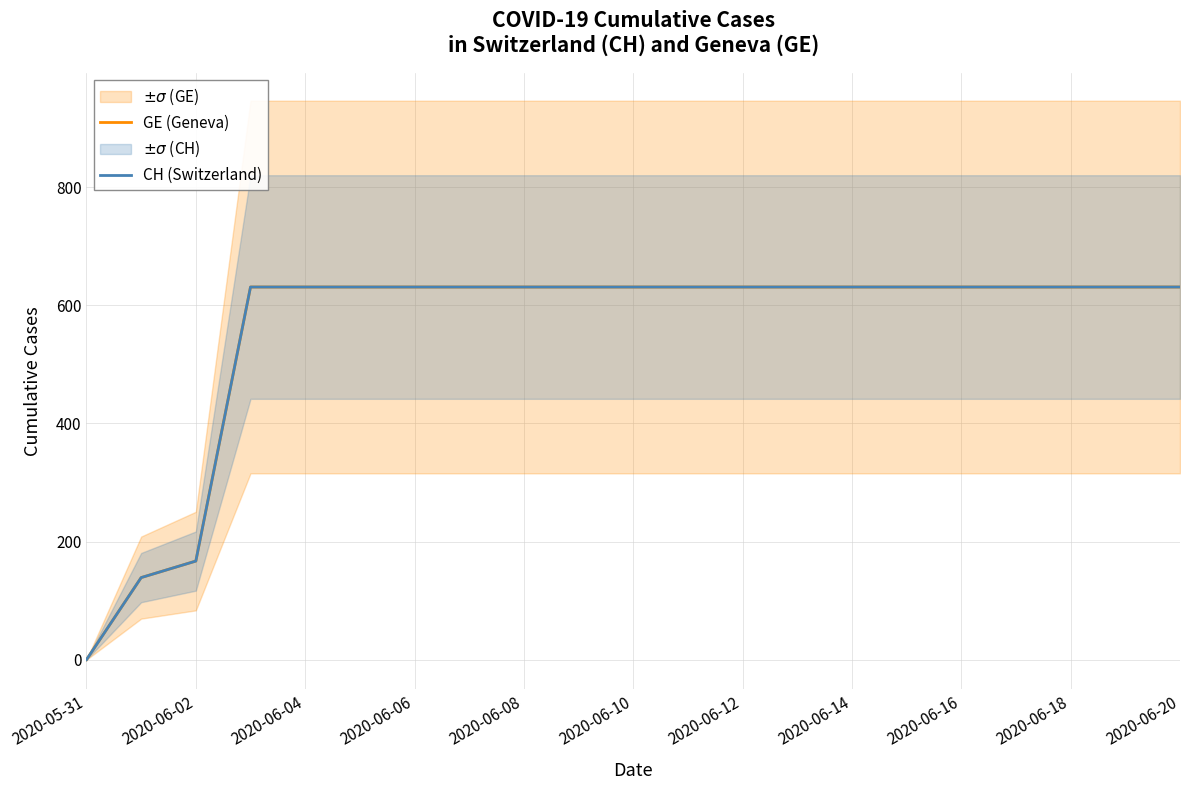

What is the difference between the maximum and minimum values in the GE (Geneva) series?

631